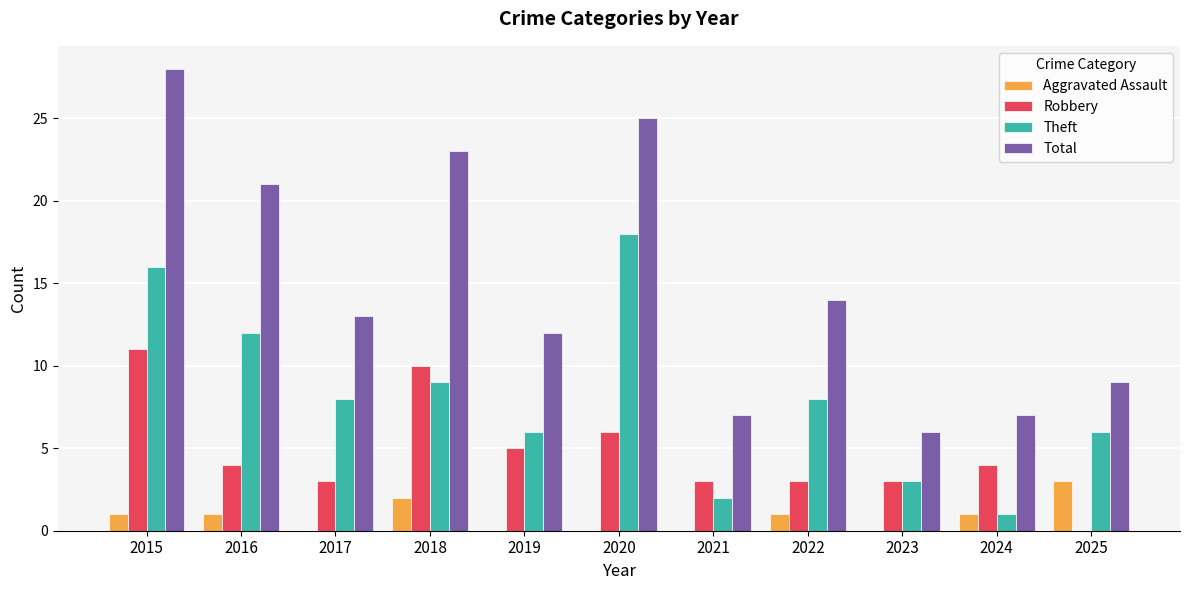

Which category has the highest value across all series?

2015